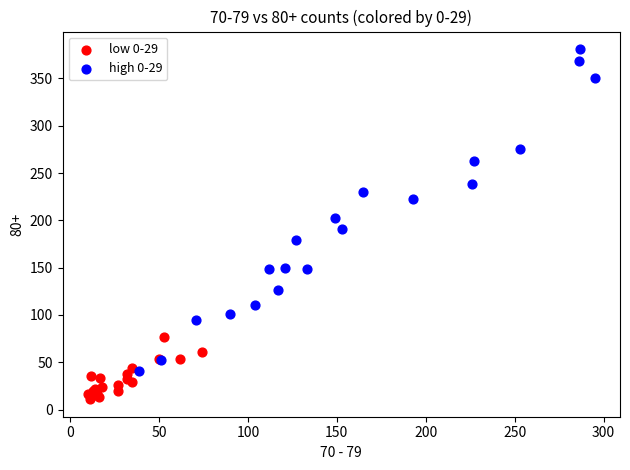

Which series contains the lowest Y value?

low 0-29